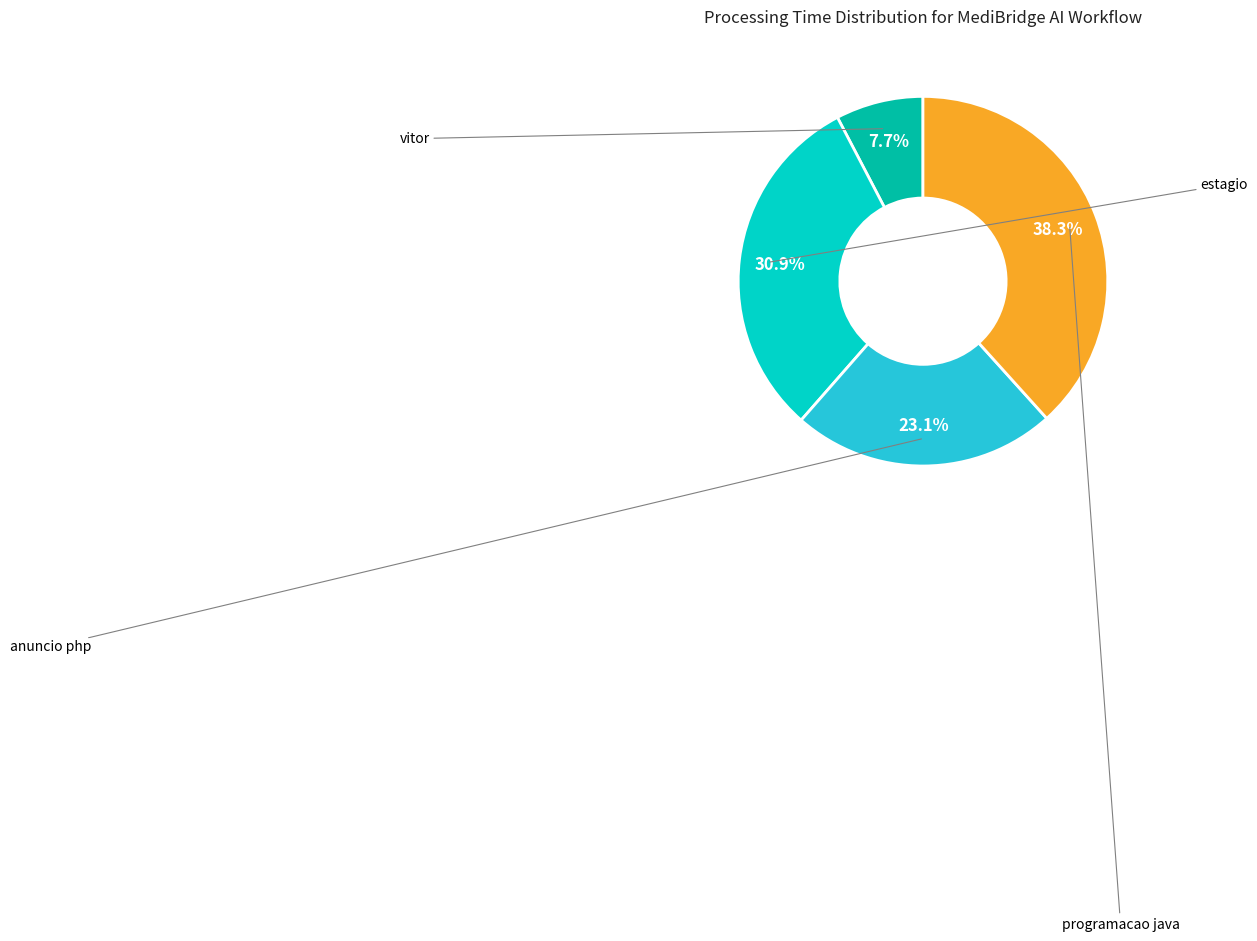

Is programacao java the majority of the pie?

No